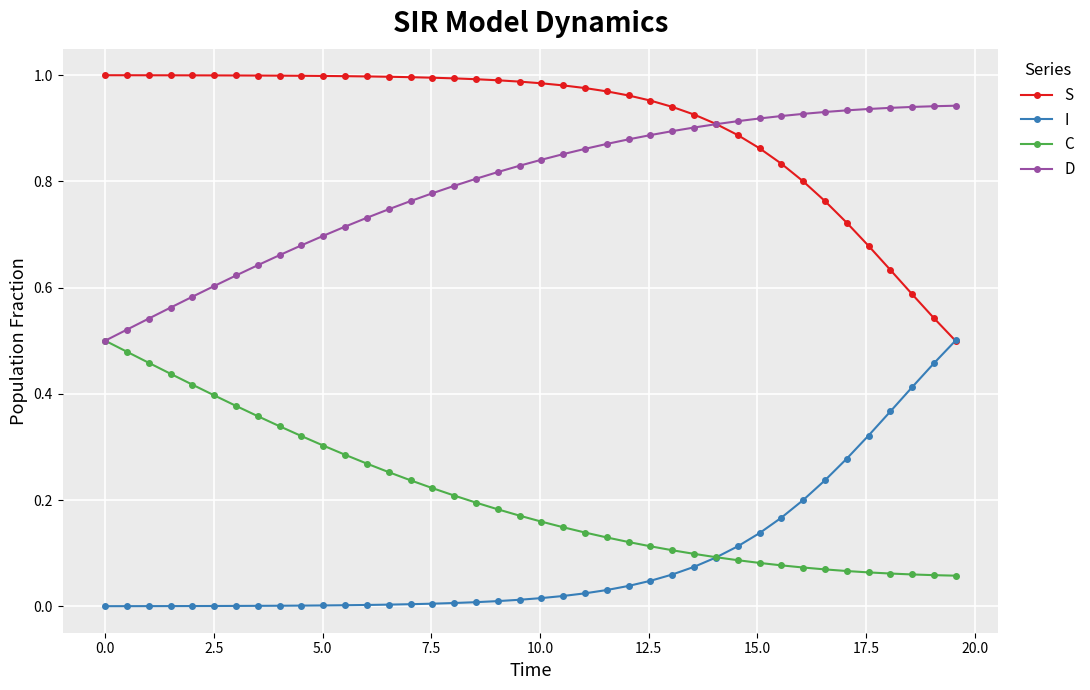

True or false: C and S intersect in this chart.

False